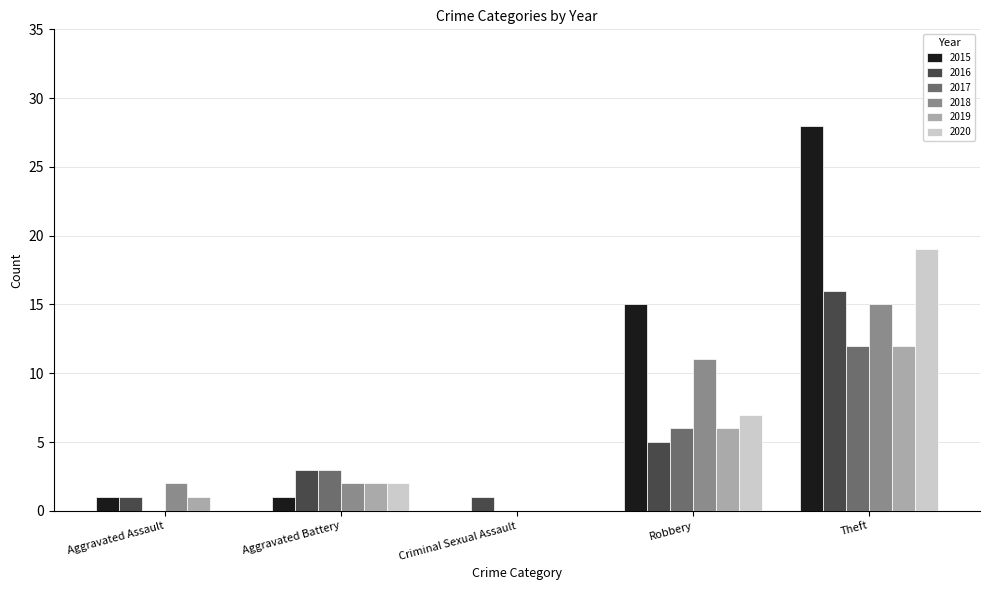

What is the sum of all 2015 values?

45